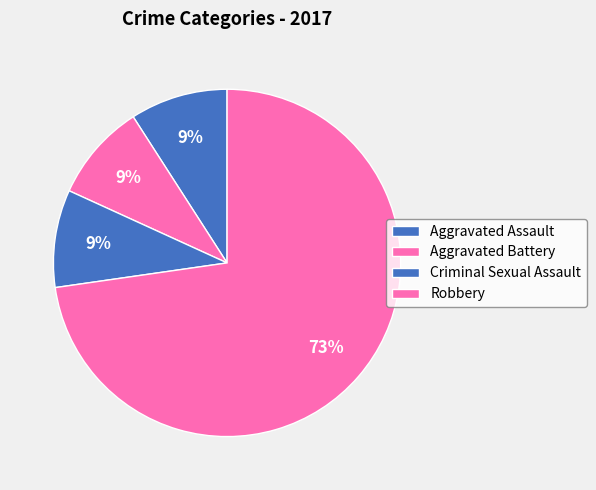

Is the sum of Aggravated Assault and Robbery greater than half?

Yes